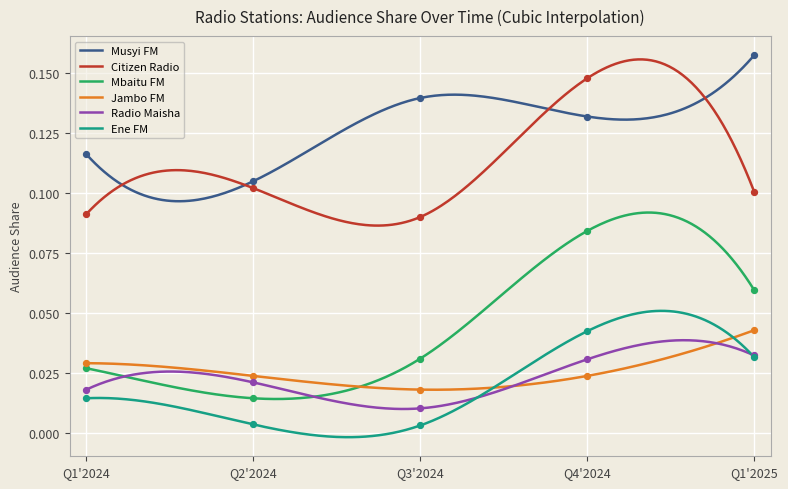

At how many categories does at least one series exceed 0?

5